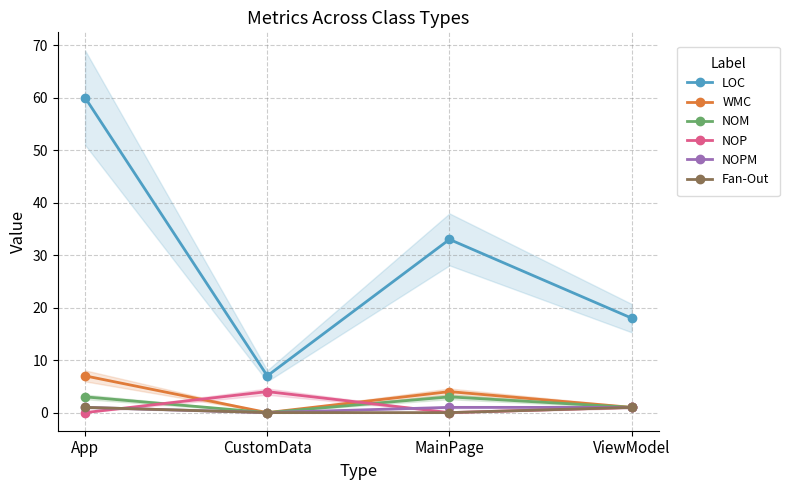

What is the label of the 2nd point from the left?

CustomData